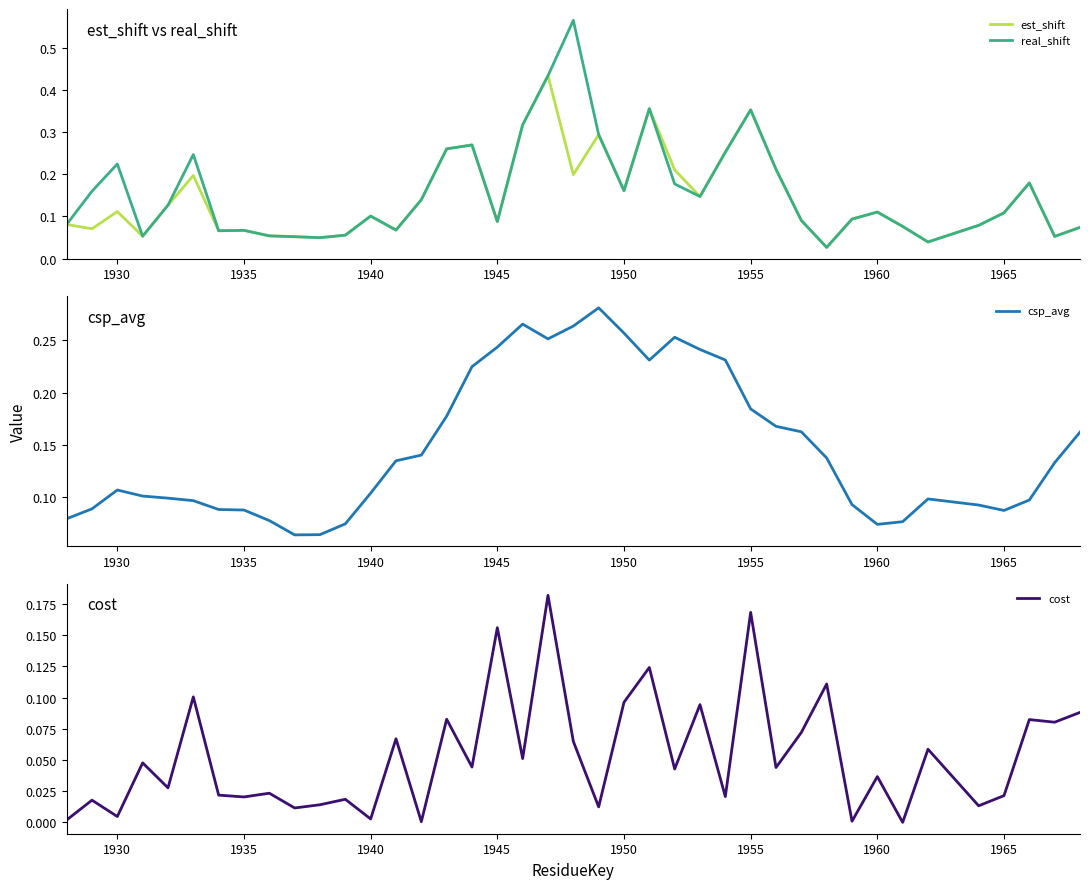

Reading right to left, transcribe all the data shown in this chart.

est_shift: 0.1	0.1	0.2	0.1	0.1	0.0	0.1	0.1	0.1	0.0	0.1	0.2	0.4	0.3	0.1	0.2	0.4	0.2	0.3	0.2	0.4	0.3	0.1	0.3	0.3	0.1	0.1	0.1	0.1	0.0	0.1	0.1	0.1	0.1	0.2	0.1	0.1	0.1	0.1	0.1
real_shift: 0.1	0.1	0.2	0.1	0.1	0.0	0.1	0.1	0.1	0.0	0.1	0.2	0.4	0.3	0.1	0.2	0.4	0.2	0.3	0.6	0.4	0.3	0.1	0.3	0.3	0.1	0.1	0.1	0.1	0.0	0.1	0.1	0.1	0.1	0.2	0.1	0.1	0.2	0.2	0.1
csp_avg: 0.2	0.1	0.1	0.1	0.1	0.1	0.1	0.1	0.1	0.1	0.2	0.2	0.2	0.2	0.2	0.3	0.2	0.3	0.3	0.3	0.3	0.3	0.2	0.2	0.2	0.1	0.1	0.1	0.1	0.1	0.1	0.1	0.1	0.1	0.1	0.1	0.1	0.1	0.1	0.1
cost: 0.1	0.1	0.1	0.0	0.0	0.1	0.0	0.0	0.0	0.1	0.1	0.0	0.2	0.0	0.1	0.0	0.1	0.1	0.0	0.1	0.2	0.1	0.2	0.0	0.1	0.0	0.1	0.0	0.0	0.0	0.0	0.0	0.0	0.0	0.1	0.0	0.0	0.0	0.0	0.0